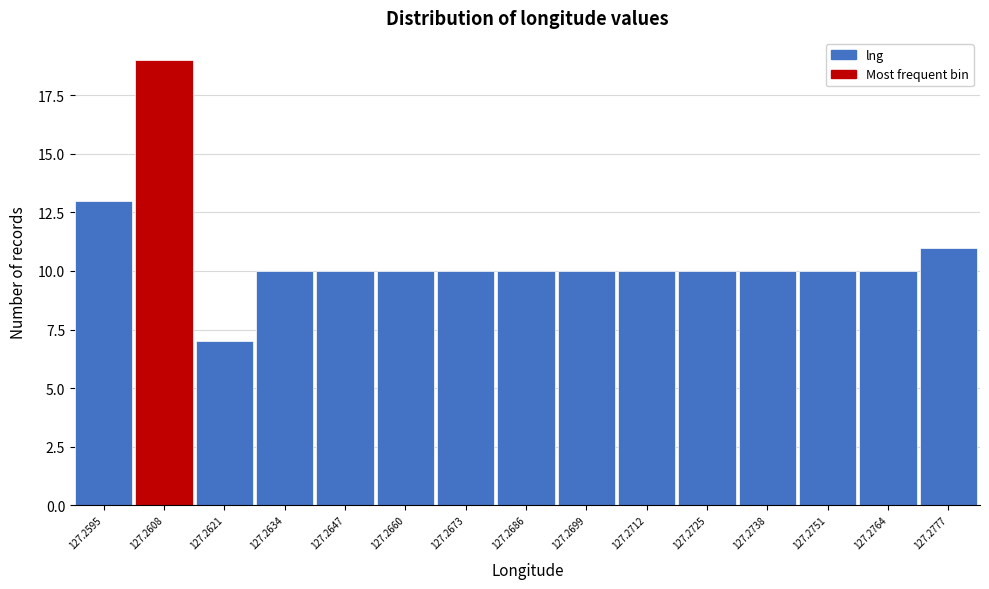

Reading left to right, transcribe all the data shown in this chart.

13	19	7	10	10	10	10	10	10	10	10	10	10	10	11